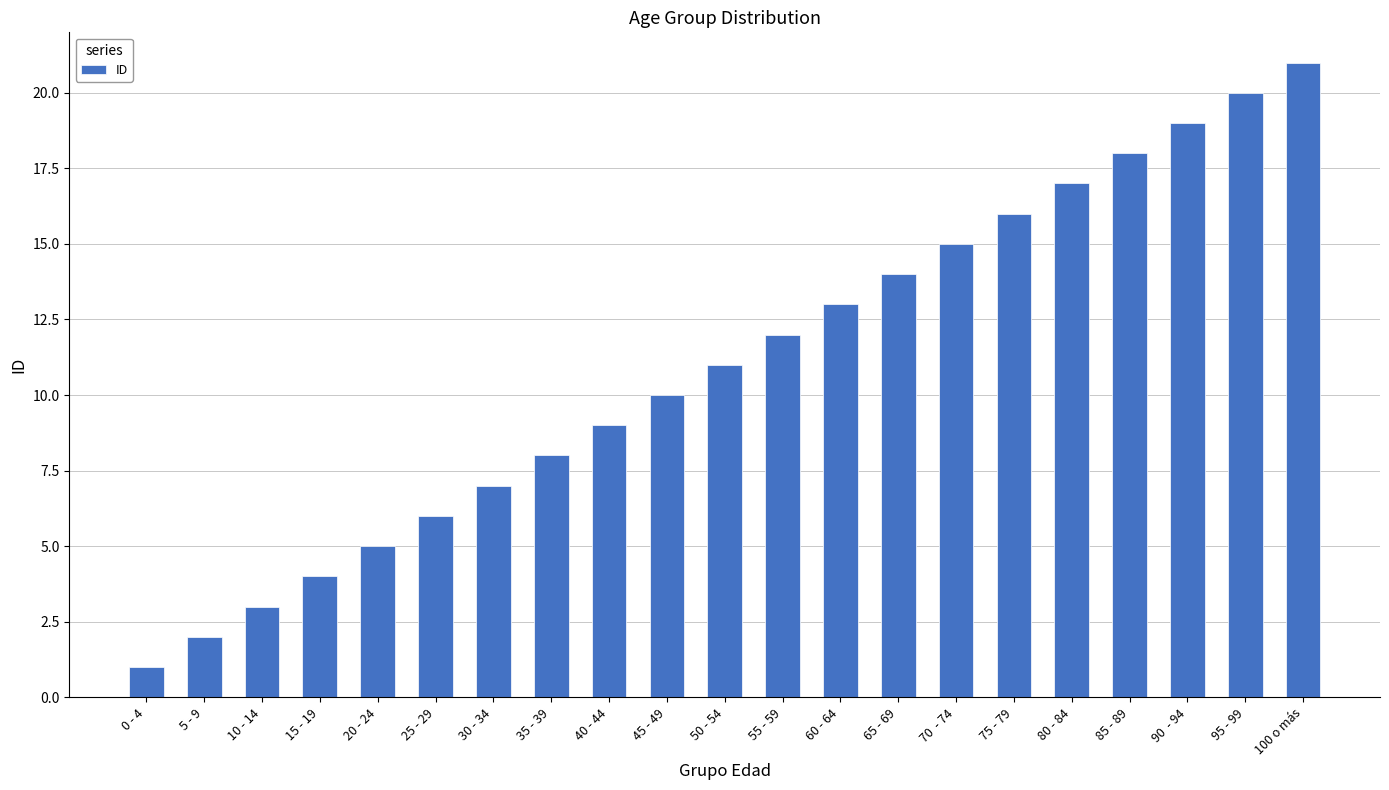

What is the greatest value displayed?

21